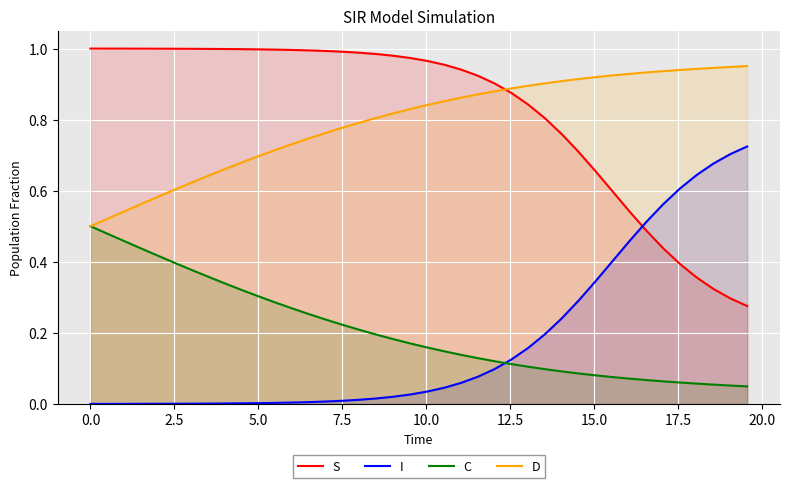

Rank the series by their maximum value, from highest to lowest.

S, D, I, C